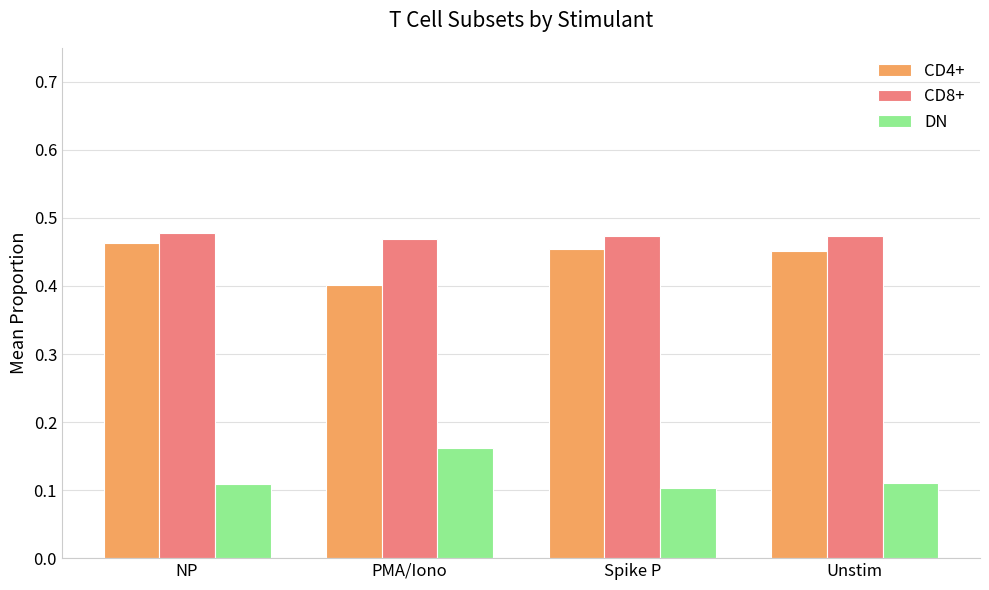

At how many categories does at least one series exceed 0?

4